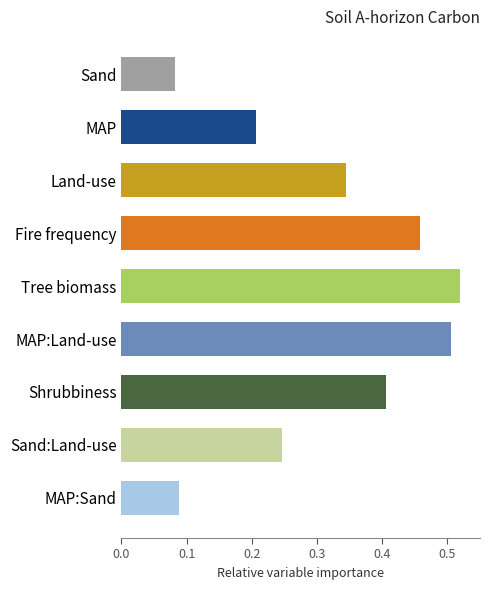

The value at MAP:Land-use is 0.5. True or false?

True